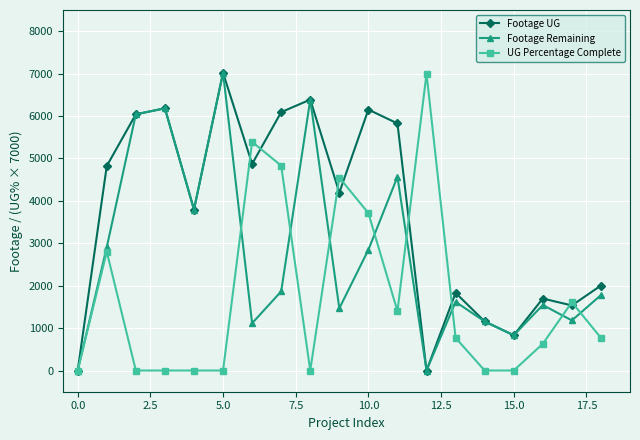

What is the difference between the second highest and second lowest values in the UG Percentage Complete series?

5390